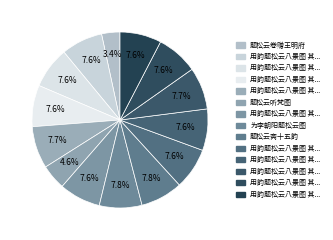

How many slices are in this pie chart?

14